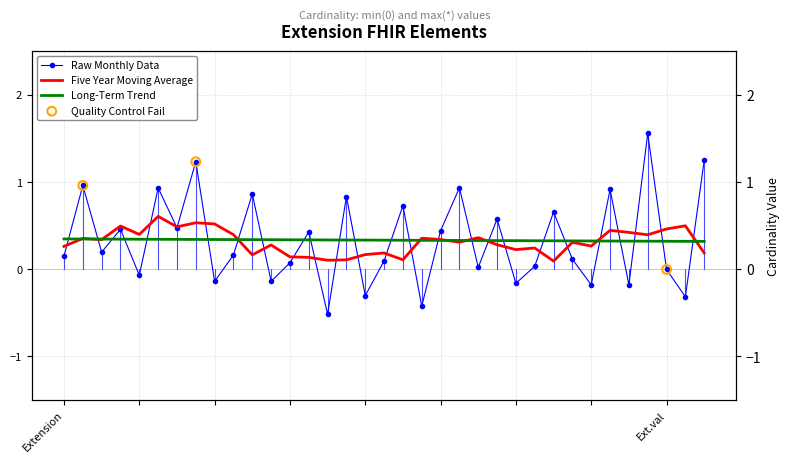

Which series has the widest spread of Y values?

Raw Monthly Data